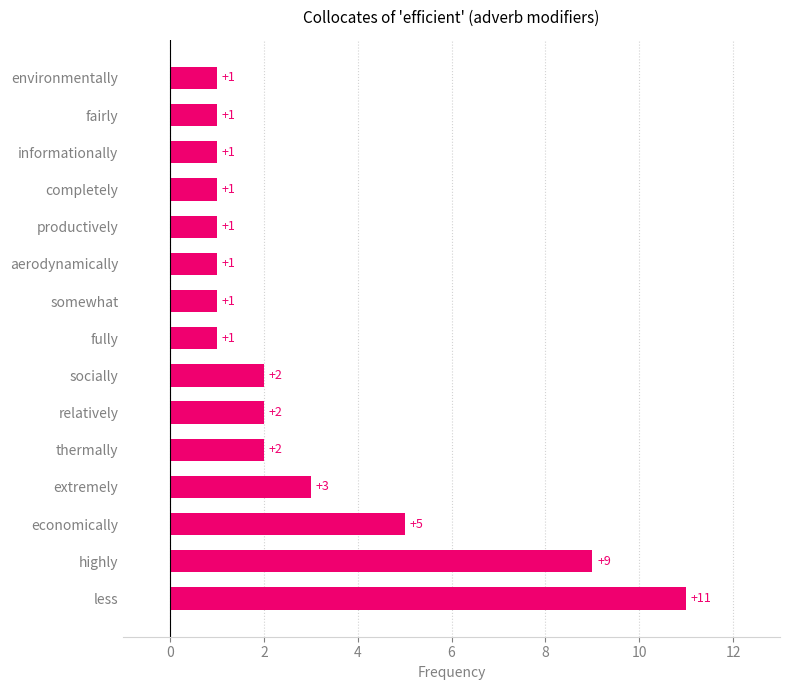

How many categories are shown in the chart?

15